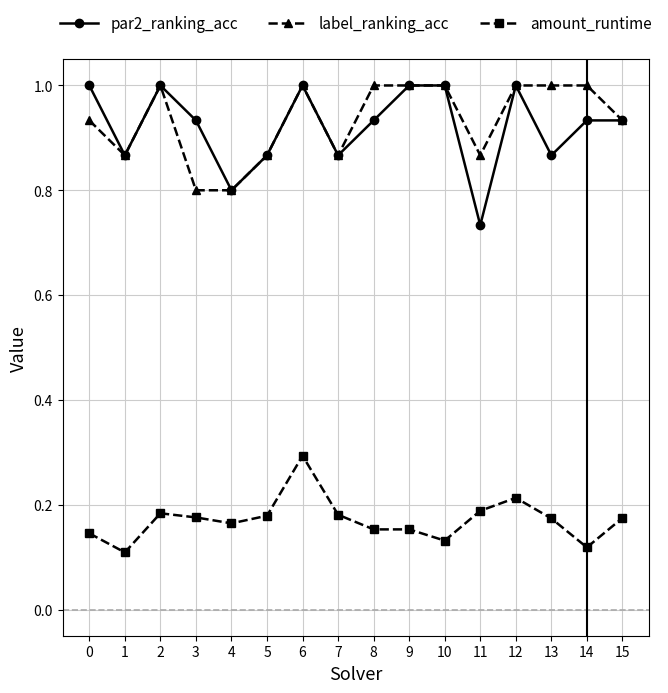

True or false: amount_runtime and label_ranking_acc cross at least once.

False